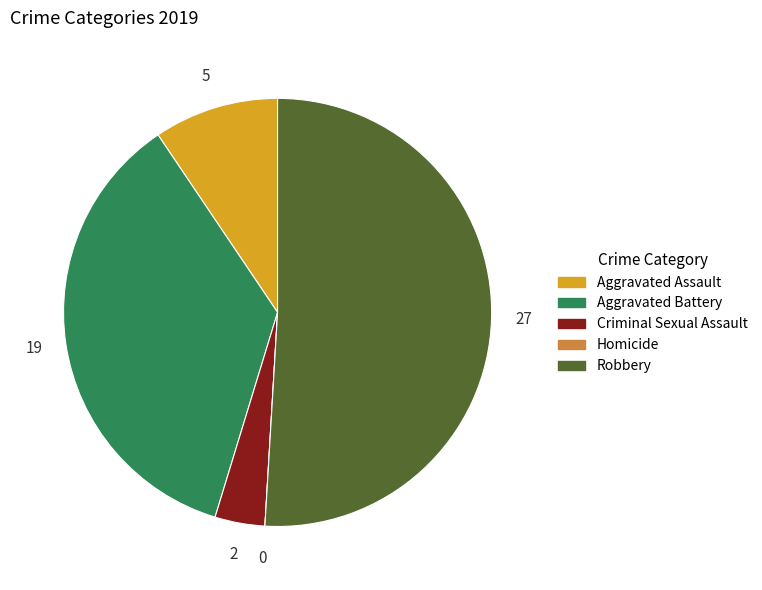

Which slice represents more than half of the pie?

Robbery